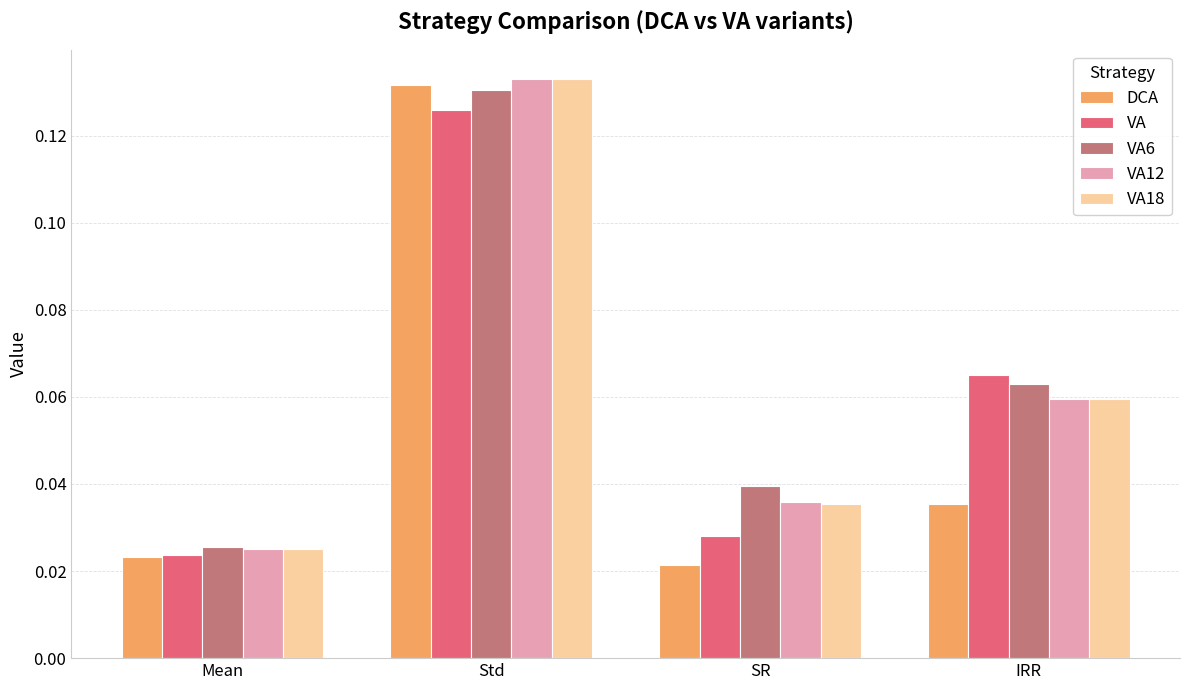

At which category is the sum across all series the highest?

Std